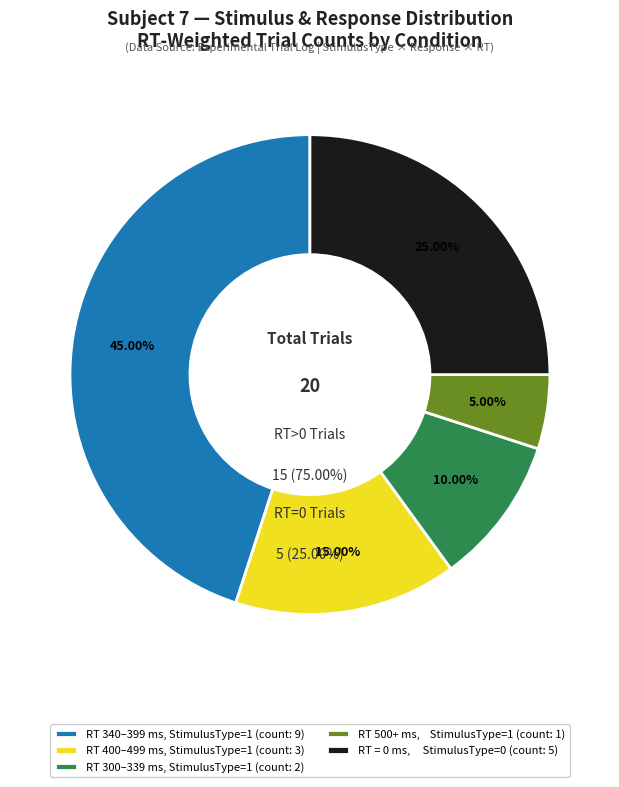

Is there any slice that represents more than half of the pie?

Yes